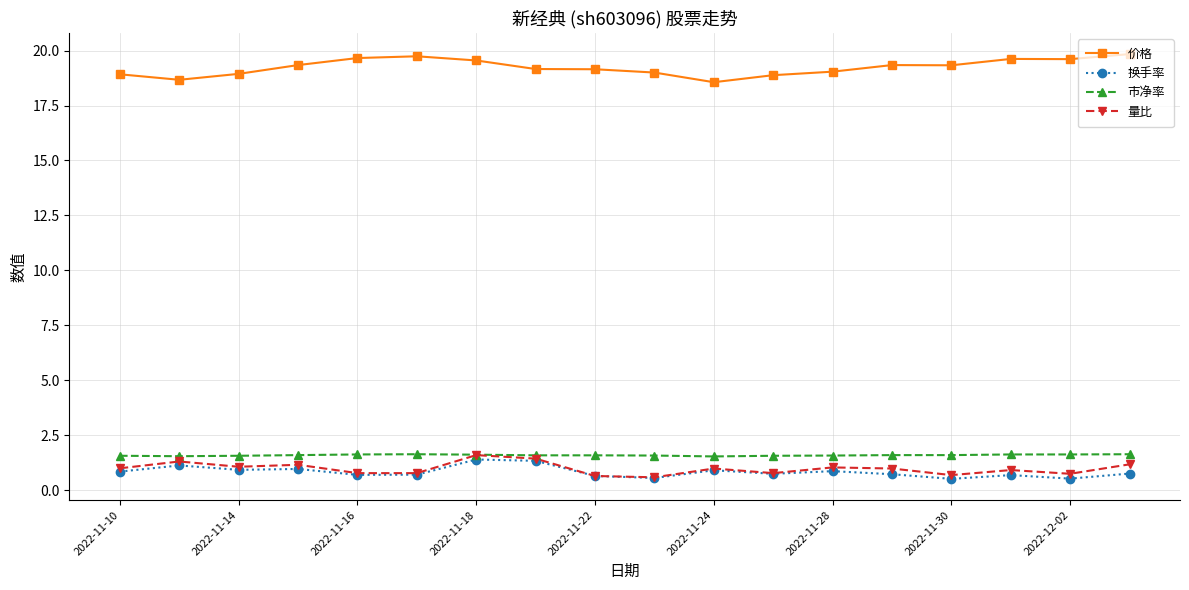

At how many categories does at least one series exceed 17?

18